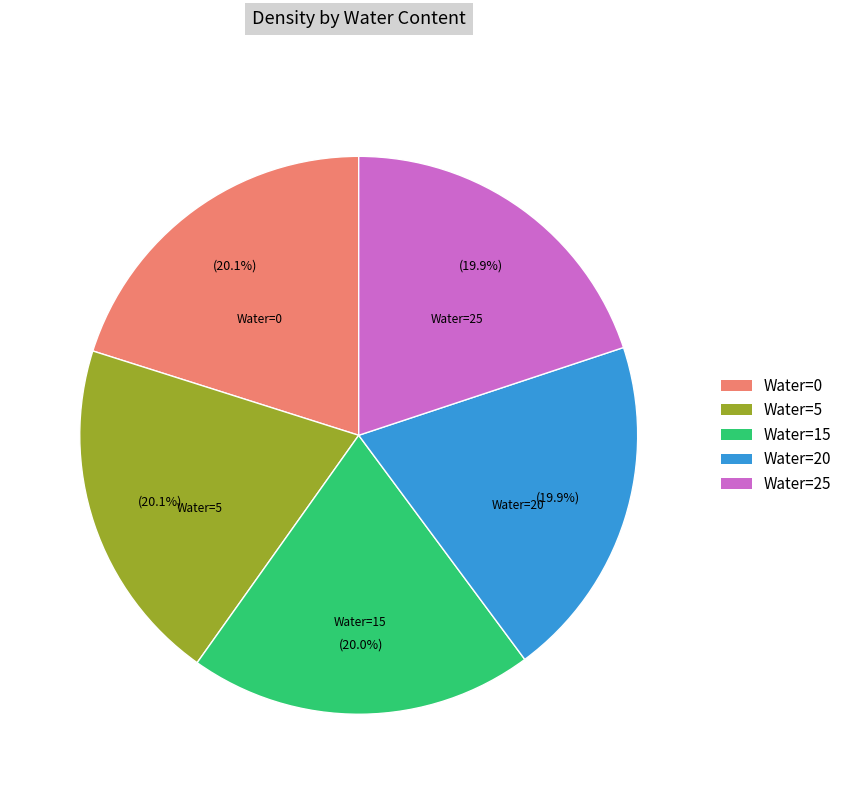

Does Water=15 represent more than half of the total?

No